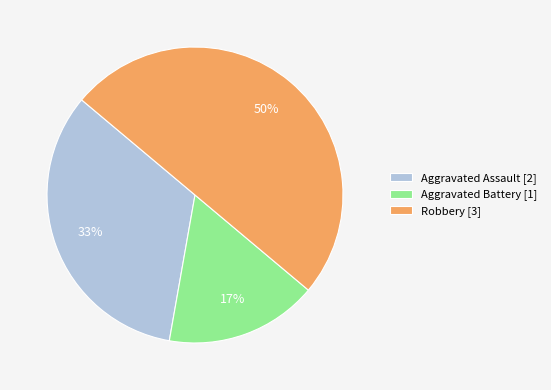

Does Aggravated Assault [2] account for over 50% of the chart?

No